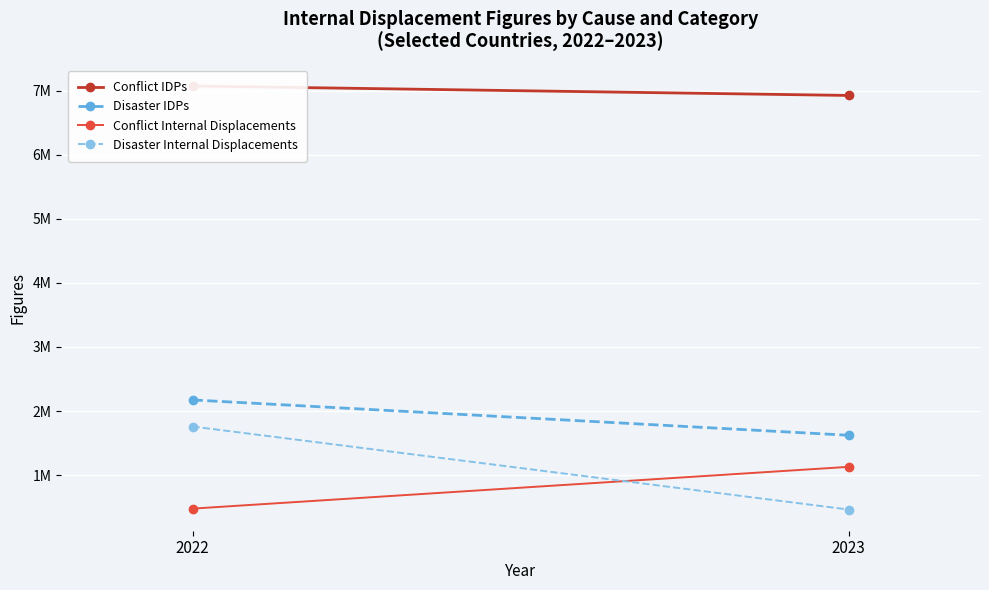

Which category has the lowest value in the Disaster IDPs series?

2023